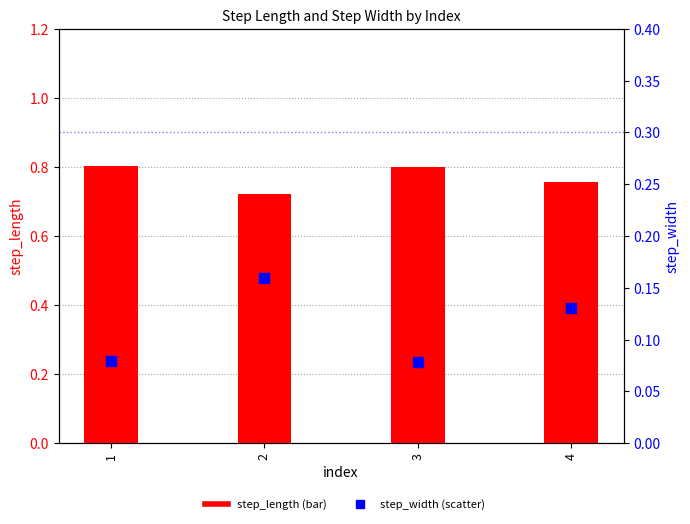

What is the total value across all series at 4?

0.9